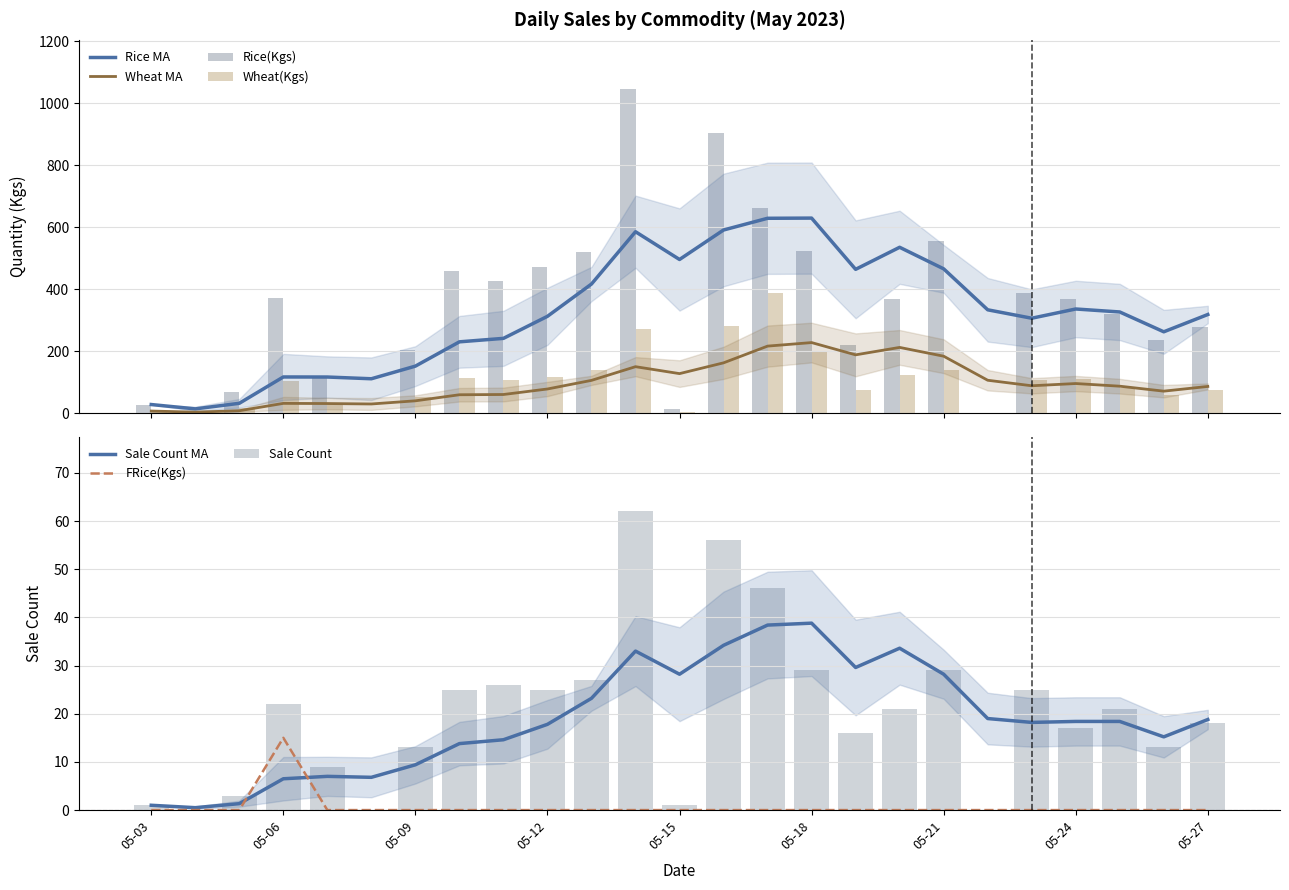

Which series has the widest spread of values?

Rice(Kgs)